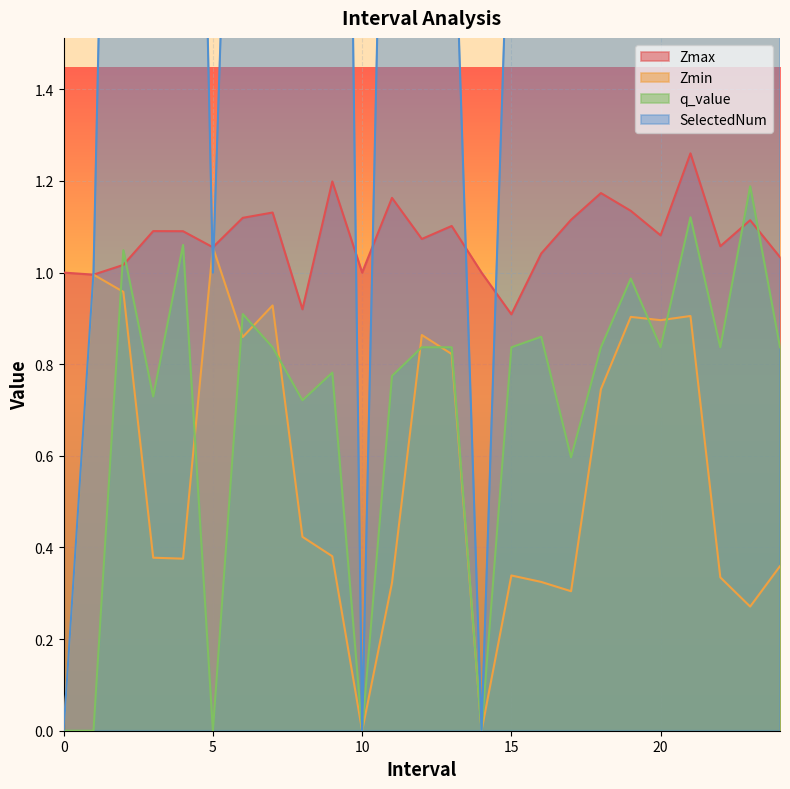

Which category has the highest value across all series?

16.0